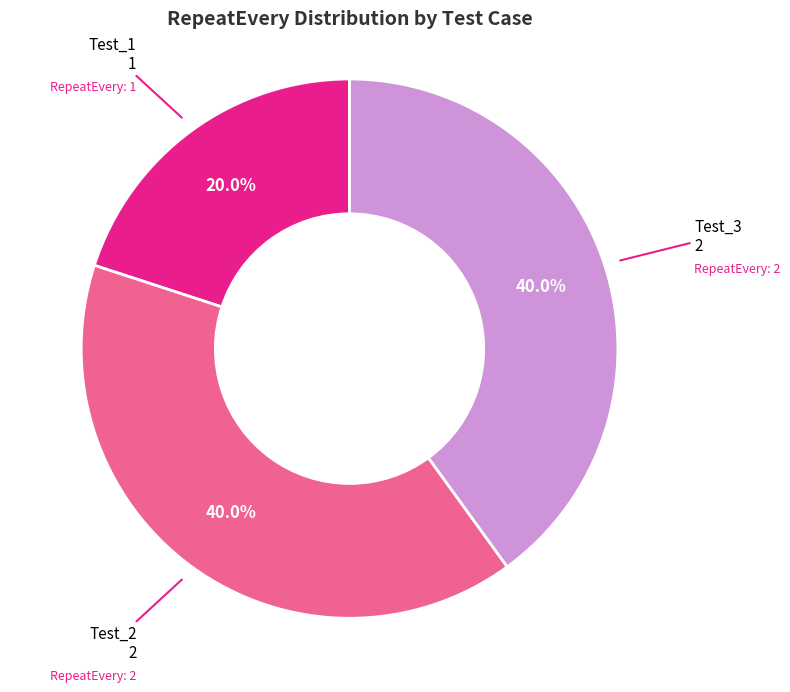

Is there any slice that represents more than half of the pie?

No